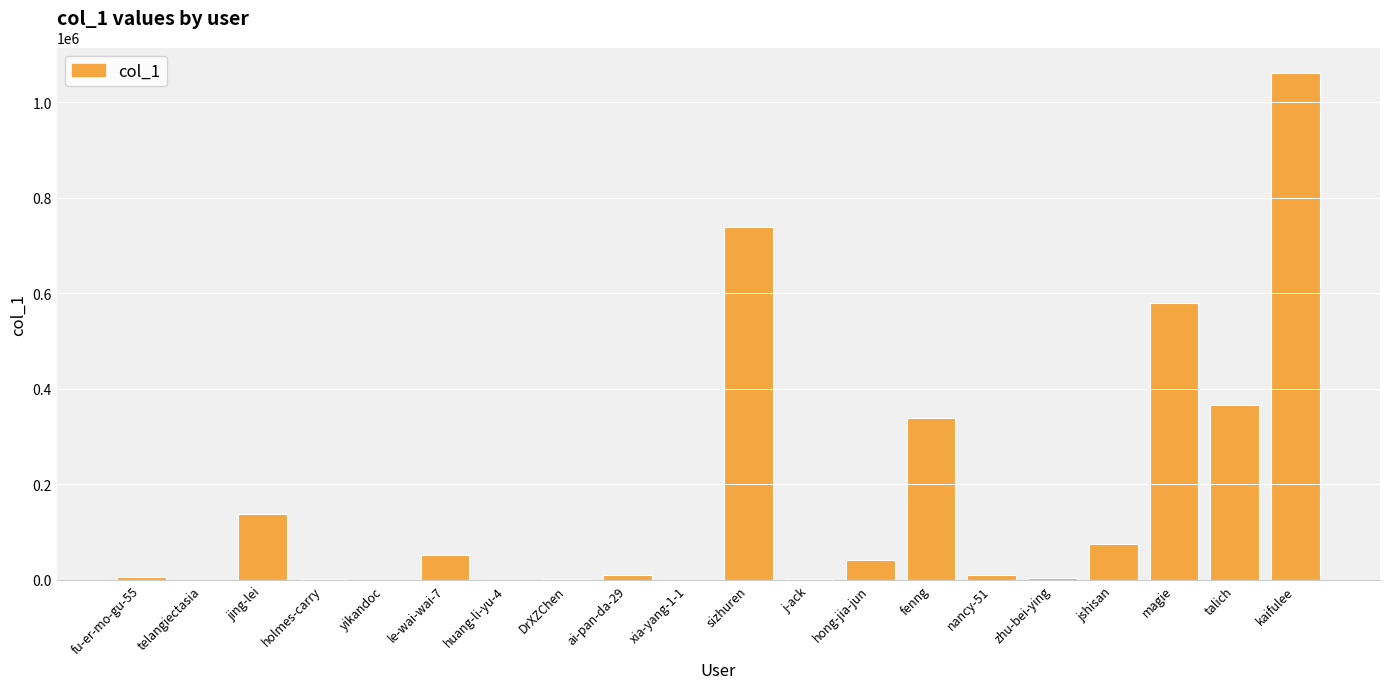

At which category does the chart reach its peak across all series?

kaifulee